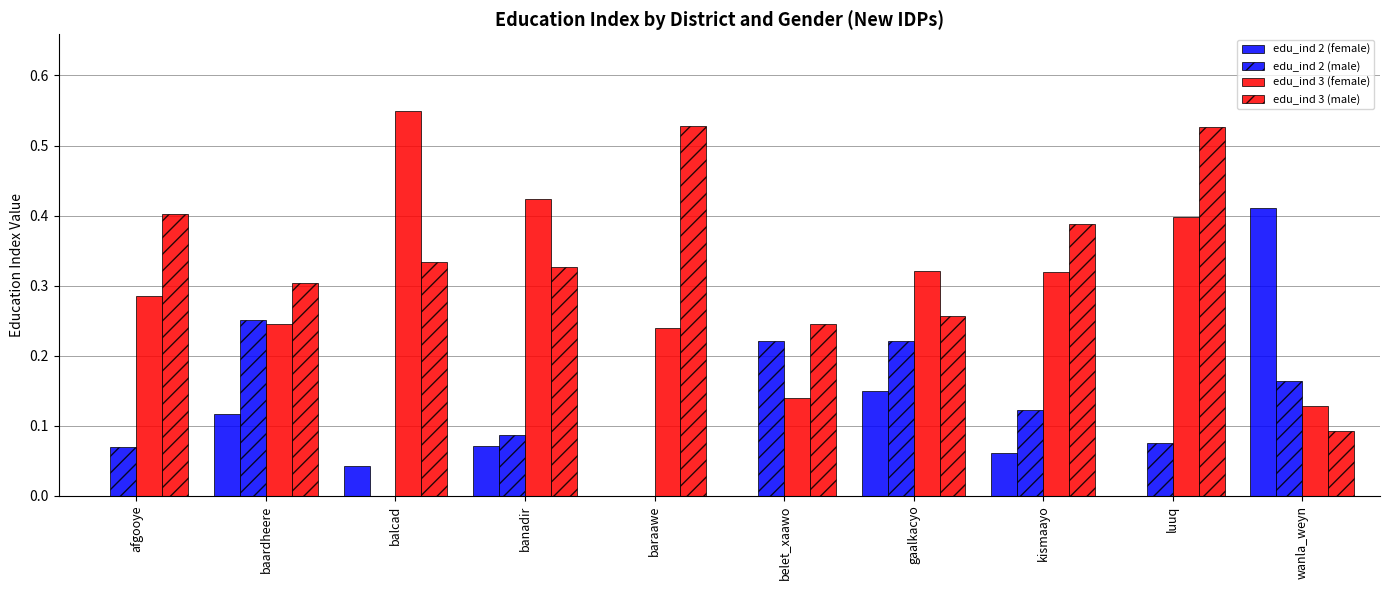

Reading left to right, extract all data points from this chart.

edu_ind 2 (female): afgooye=0.0	baardheere=0.1	balcad=0.0	banadir=0.1	baraawe=0.0	belet_xaawo=0.0	gaalkacyo=0.1	kismaayo=0.1	luuq=0.0	wanla_weyn=0.4
edu_ind 2 (male): afgooye=0.1	baardheere=0.3	balcad=0.0	banadir=0.1	baraawe=0.0	belet_xaawo=0.2	gaalkacyo=0.2	kismaayo=0.1	luuq=0.1	wanla_weyn=0.2
edu_ind 3 (female): afgooye=0.3	baardheere=0.2	balcad=0.5	banadir=0.4	baraawe=0.2	belet_xaawo=0.1	gaalkacyo=0.3	kismaayo=0.3	luuq=0.4	wanla_weyn=0.1
edu_ind 3 (male): afgooye=0.4	baardheere=0.3	balcad=0.3	banadir=0.3	baraawe=0.5	belet_xaawo=0.2	gaalkacyo=0.3	kismaayo=0.4	luuq=0.5	wanla_weyn=0.1